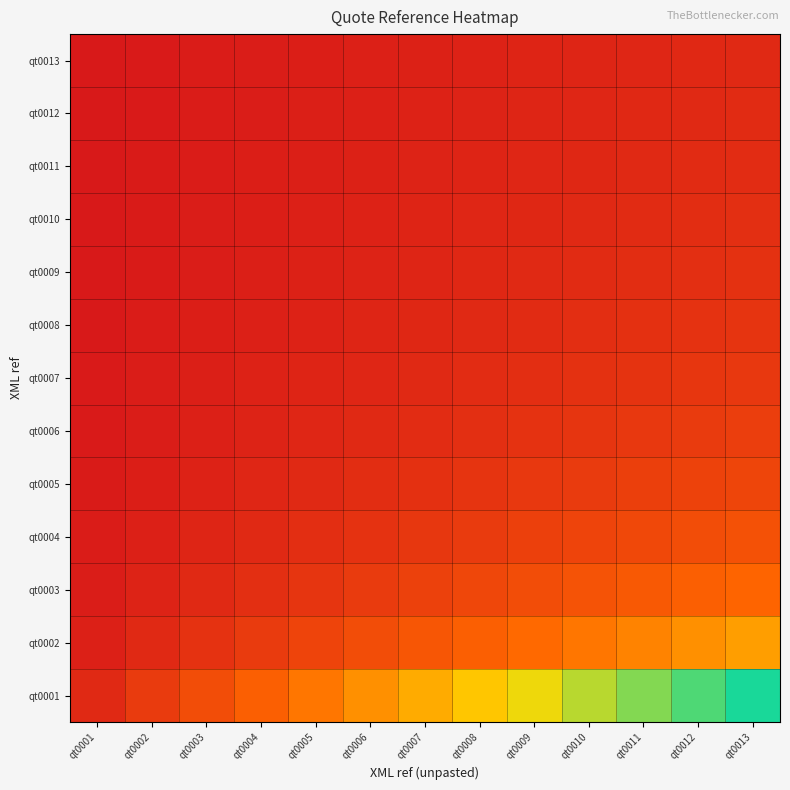

Reading left to right, extract all data points from this chart.

qt0001: qt0001=0.1	qt0002=0.1	qt0003=0.2	qt0004=0.3	qt0005=0.4	qt0006=0.5	qt0007=0.5	qt0008=0.6	qt0009=0.7	qt0010=0.8	qt0011=0.8	qt0012=0.9	qt0013=1.0
qt0002: qt0001=0.0	qt0002=0.1	qt0003=0.1	qt0004=0.1	qt0005=0.2	qt0006=0.2	qt0007=0.3	qt0008=0.3	qt0009=0.3	qt0010=0.4	qt0011=0.4	qt0012=0.5	qt0013=0.5
qt0003: qt0001=0.0	qt0002=0.0	qt0003=0.1	qt0004=0.1	qt0005=0.1	qt0006=0.1	qt0007=0.2	qt0008=0.2	qt0009=0.2	qt0010=0.3	qt0011=0.3	qt0012=0.3	qt0013=0.3
qt0004: qt0001=0.0	qt0002=0.0	qt0003=0.1	qt0004=0.1	qt0005=0.1	qt0006=0.1	qt0007=0.1	qt0008=0.1	qt0009=0.2	qt0010=0.2	qt0011=0.2	qt0012=0.2	qt0013=0.2
qt0005: qt0001=0.0	qt0002=0.0	qt0003=0.0	qt0004=0.1	qt0005=0.1	qt0006=0.1	qt0007=0.1	qt0008=0.1	qt0009=0.1	qt0010=0.1	qt0011=0.2	qt0012=0.2	qt0013=0.2
qt0006: qt0001=0.0	qt0002=0.0	qt0003=0.0	qt0004=0.0	qt0005=0.1	qt0006=0.1	qt0007=0.1	qt0008=0.1	qt0009=0.1	qt0010=0.1	qt0011=0.1	qt0012=0.1	qt0013=0.2
qt0007: qt0001=0.0	qt0002=0.0	qt0003=0.0	qt0004=0.0	qt0005=0.0	qt0006=0.1	qt0007=0.1	qt0008=0.1	qt0009=0.1	qt0010=0.1	qt0011=0.1	qt0012=0.1	qt0013=0.1
qt0008: qt0001=0.0	qt0002=0.0	qt0003=0.0	qt0004=0.0	qt0005=0.0	qt0006=0.1	qt0007=0.1	qt0008=0.1	qt0009=0.1	qt0010=0.1	qt0011=0.1	qt0012=0.1	qt0013=0.1
qt0009: qt0001=0.0	qt0002=0.0	qt0003=0.0	qt0004=0.0	qt0005=0.0	qt0006=0.0	qt0007=0.1	qt0008=0.1	qt0009=0.1	qt0010=0.1	qt0011=0.1	qt0012=0.1	qt0013=0.1
qt0010: qt0001=0.0	qt0002=0.0	qt0003=0.0	qt0004=0.0	qt0005=0.0	qt0006=0.0	qt0007=0.0	qt0008=0.1	qt0009=0.1	qt0010=0.1	qt0011=0.1	qt0012=0.1	qt0013=0.1
qt0011: qt0001=0.0	qt0002=0.0	qt0003=0.0	qt0004=0.0	qt0005=0.0	qt0006=0.0	qt0007=0.0	qt0008=0.1	qt0009=0.1	qt0010=0.1	qt0011=0.1	qt0012=0.1	qt0013=0.1
qt0012: qt0001=0.0	qt0002=0.0	qt0003=0.0	qt0004=0.0	qt0005=0.0	qt0006=0.0	qt0007=0.0	qt0008=0.0	qt0009=0.1	qt0010=0.1	qt0011=0.1	qt0012=0.1	qt0013=0.1
qt0013: qt0001=0.0	qt0002=0.0	qt0003=0.0	qt0004=0.0	qt0005=0.0	qt0006=0.0	qt0007=0.0	qt0008=0.0	qt0009=0.0	qt0010=0.1	qt0011=0.1	qt0012=0.1	qt0013=0.1